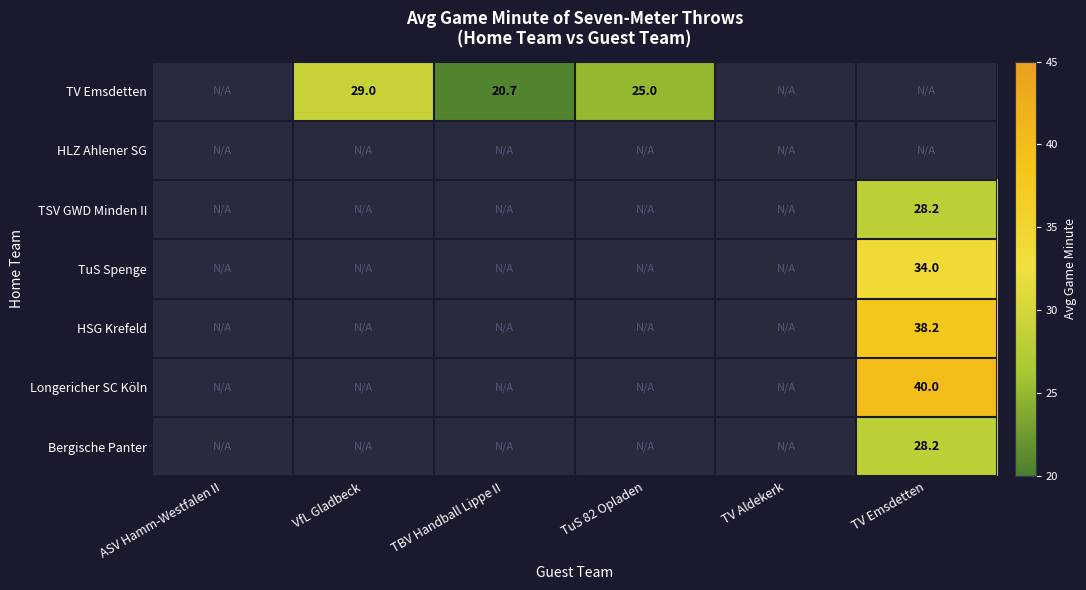

The Bergische Panter series shows 8.4 at TV Emsdetten. True or false?

False